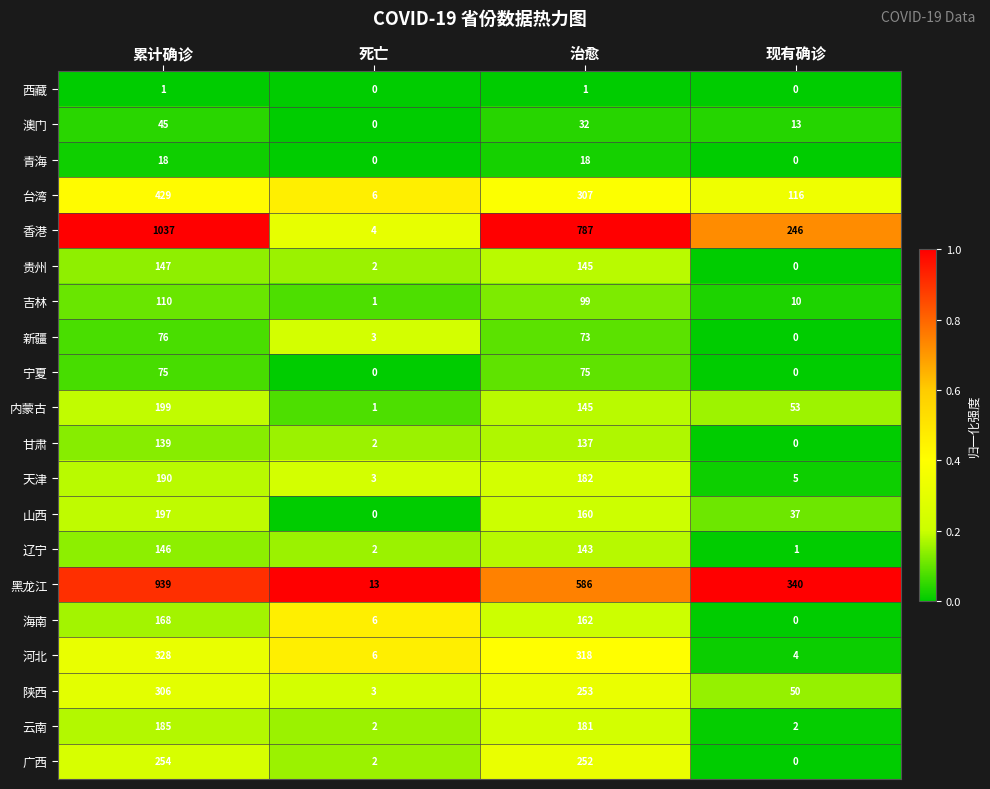

How many data points does each series have?

4